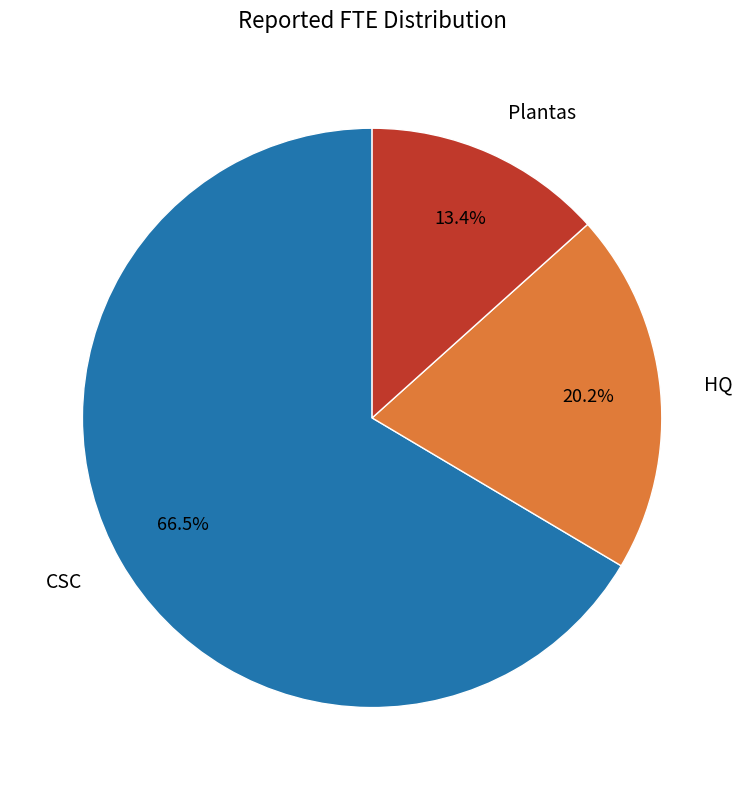

What is the largest slice in the pie chart?

CSC